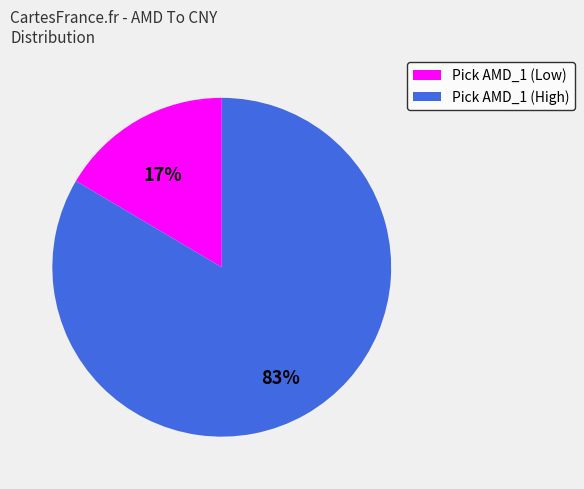

To the nearest percent, what is the average slice percentage?

50%